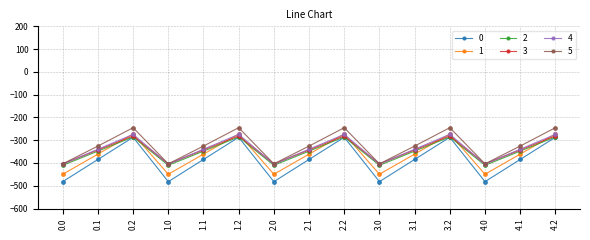

What is the difference between the highest and lowest values at 1.0?

78.2